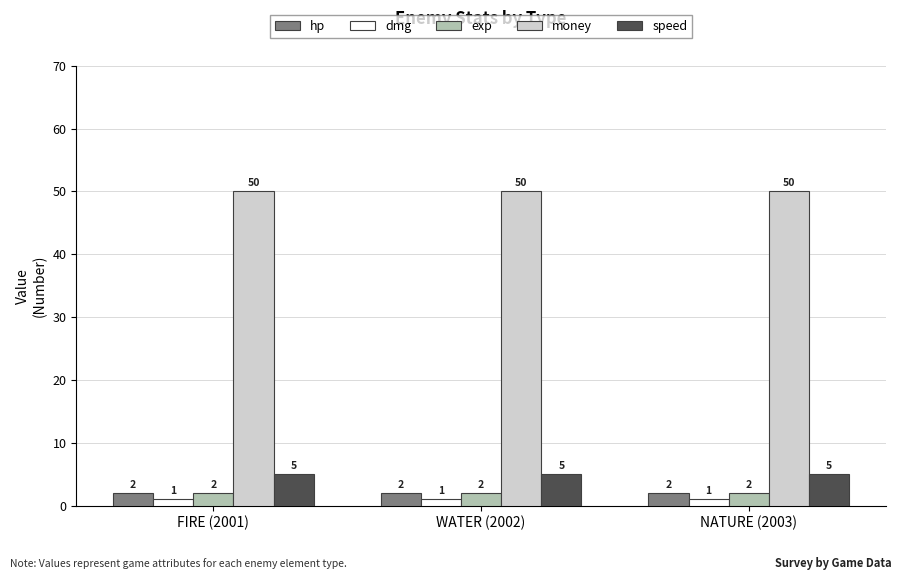

What is the average value of the hp series?

2